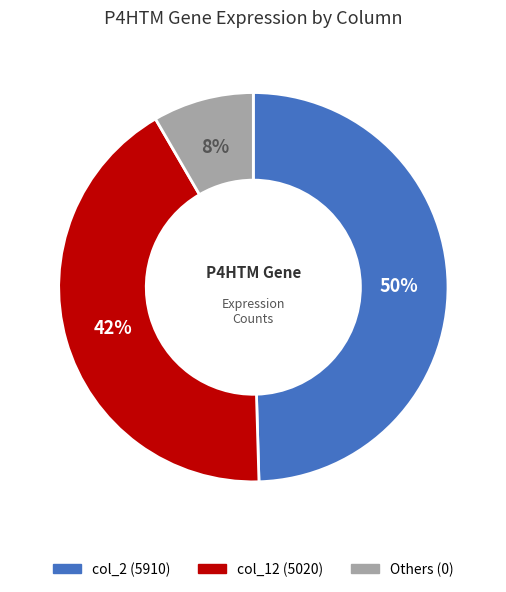

Is there a majority slice in this chart?

No